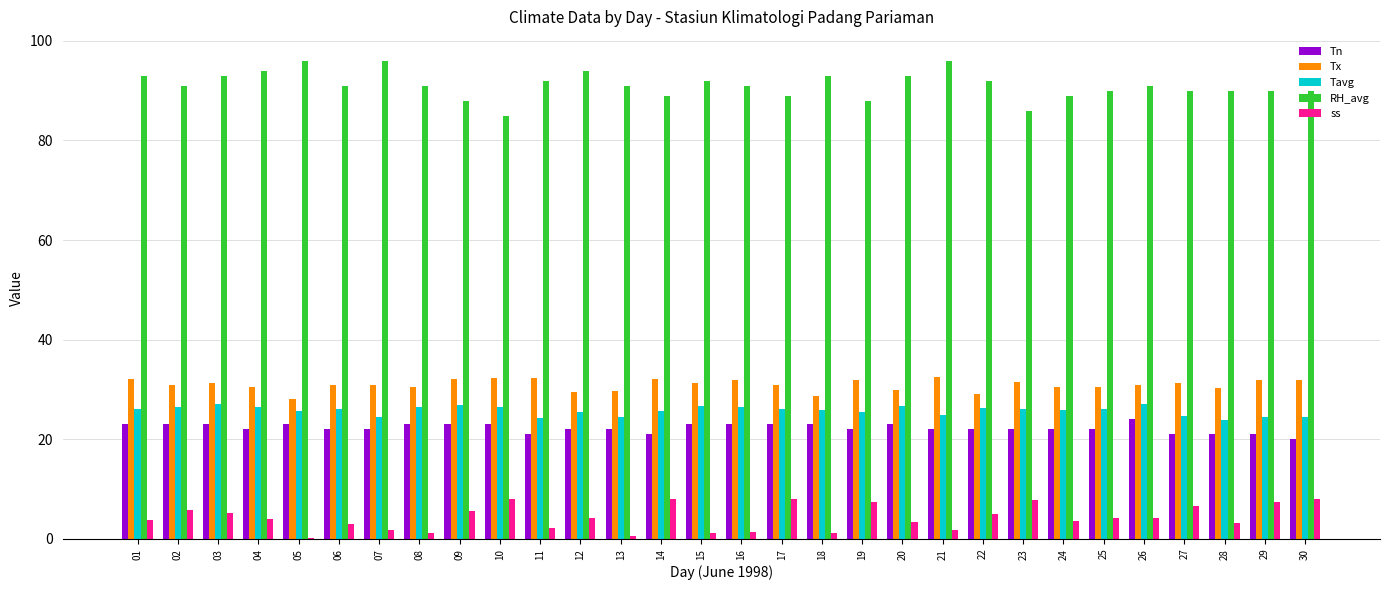

Which series has the largest total across all categories?

RH_avg